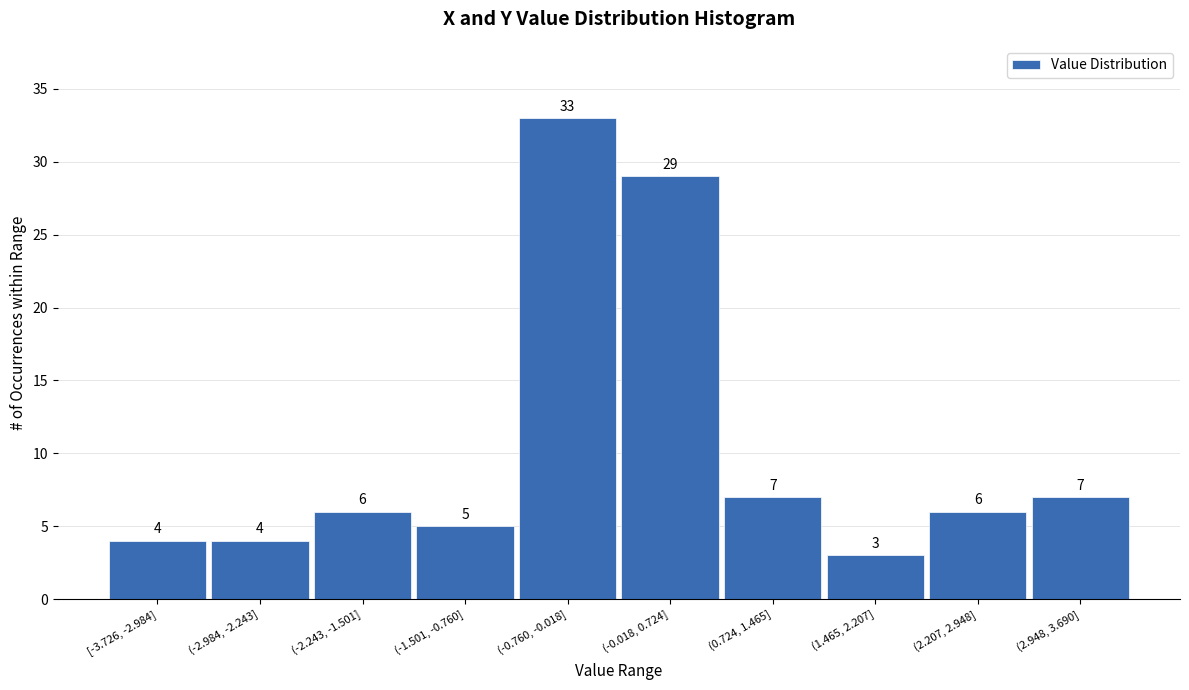

Reading left to right, extract all data points from this chart.

[-3.726, -2.984]=4	(-2.984, -2.243]=4	(-2.243, -1.501]=6	(-1.501, -0.760]=5	(-0.760, -0.018]=33	(-0.018, 0.724]=29	(0.724, 1.465]=7	(1.465, 2.207]=3	(2.207, 2.948]=6	(2.948, 3.690]=7